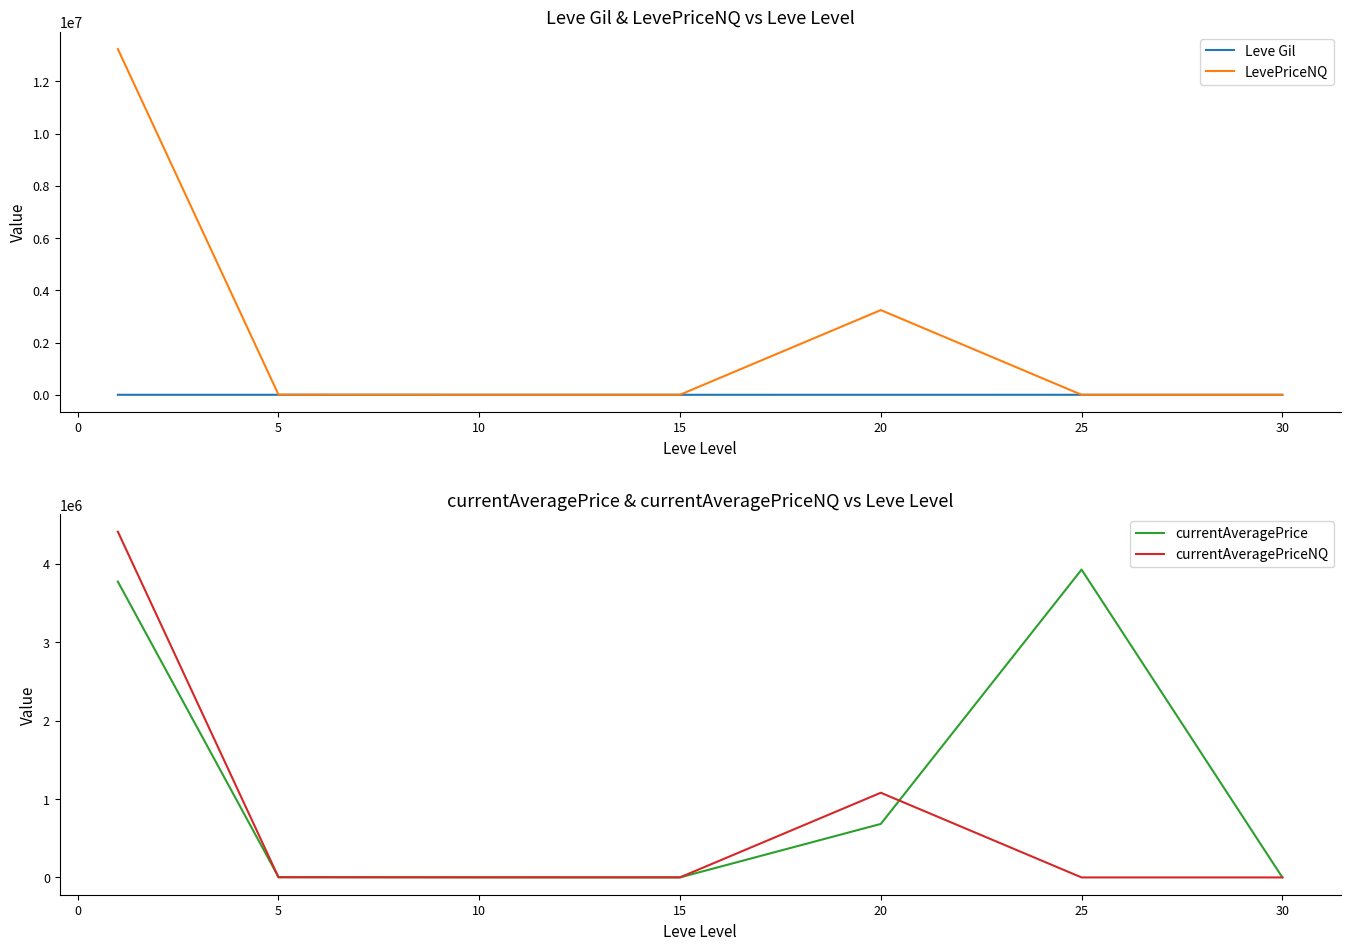

What is the maximum value for LevePriceNQ?

13233873.9